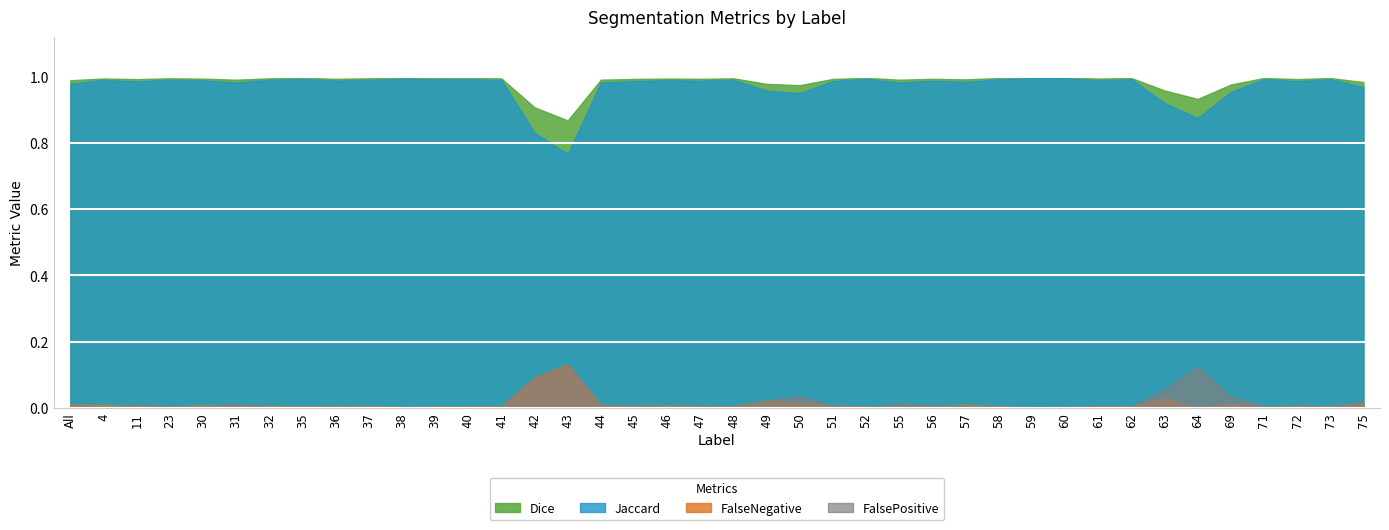

Count the number of categories in the chart.

40